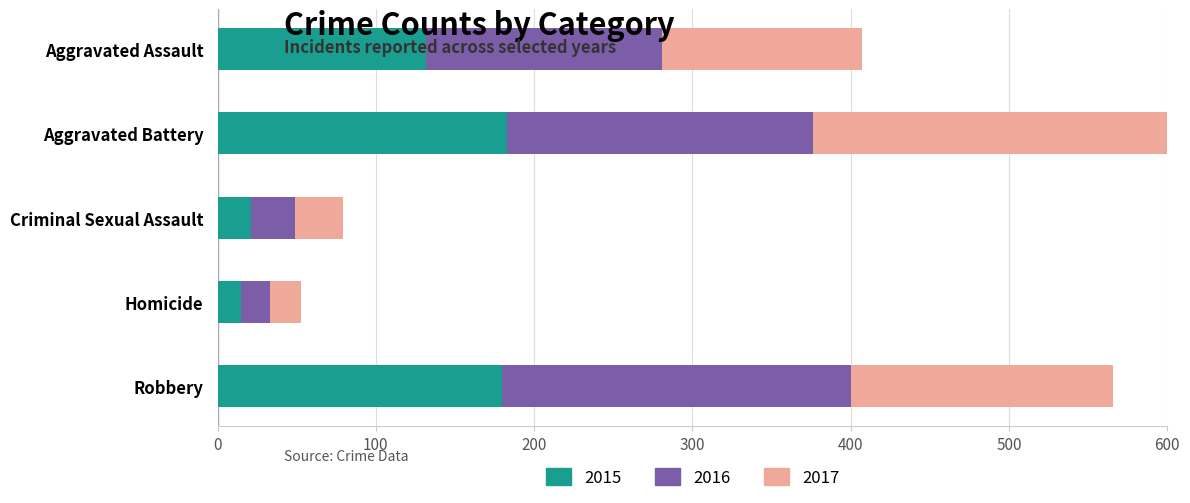

At which category is the sum across all series the highest?

Aggravated Battery